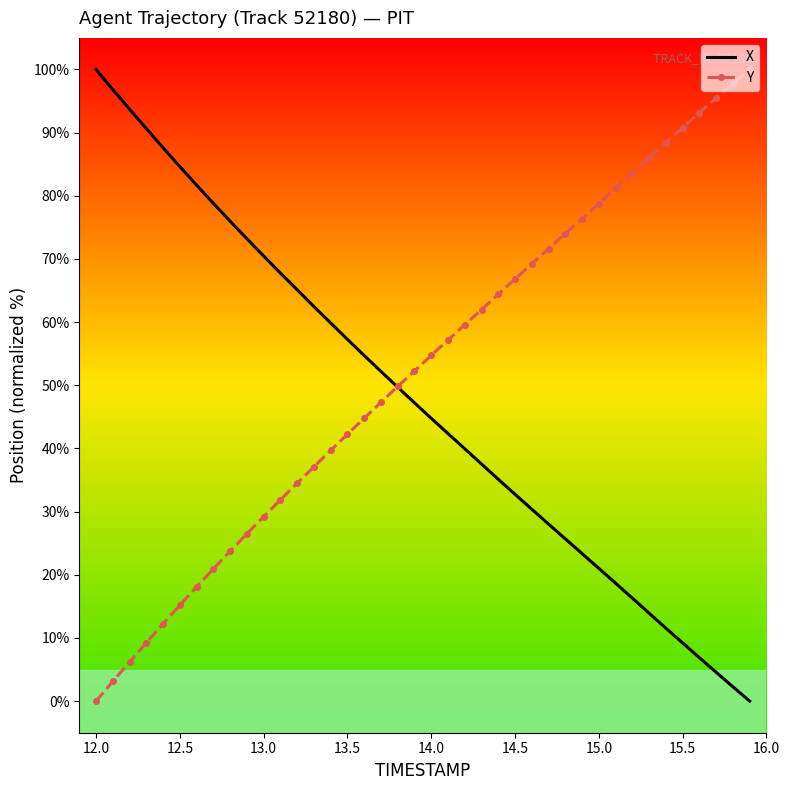

What is the average value of the Y series?

52.4